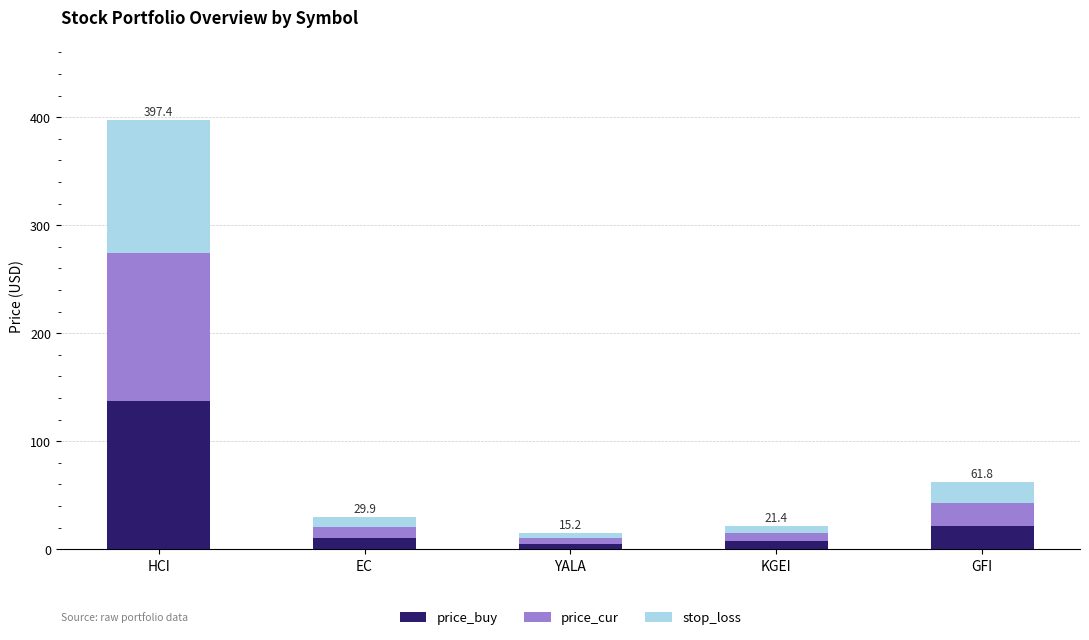

Are the bars grouped side by side (vs. stacked)?

No